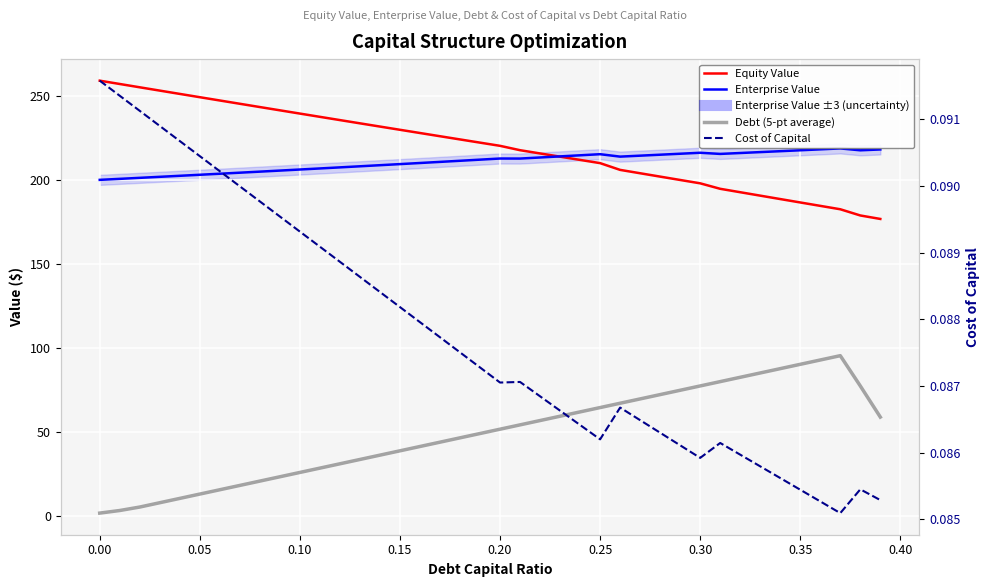

How many lines are shown in the chart?

4